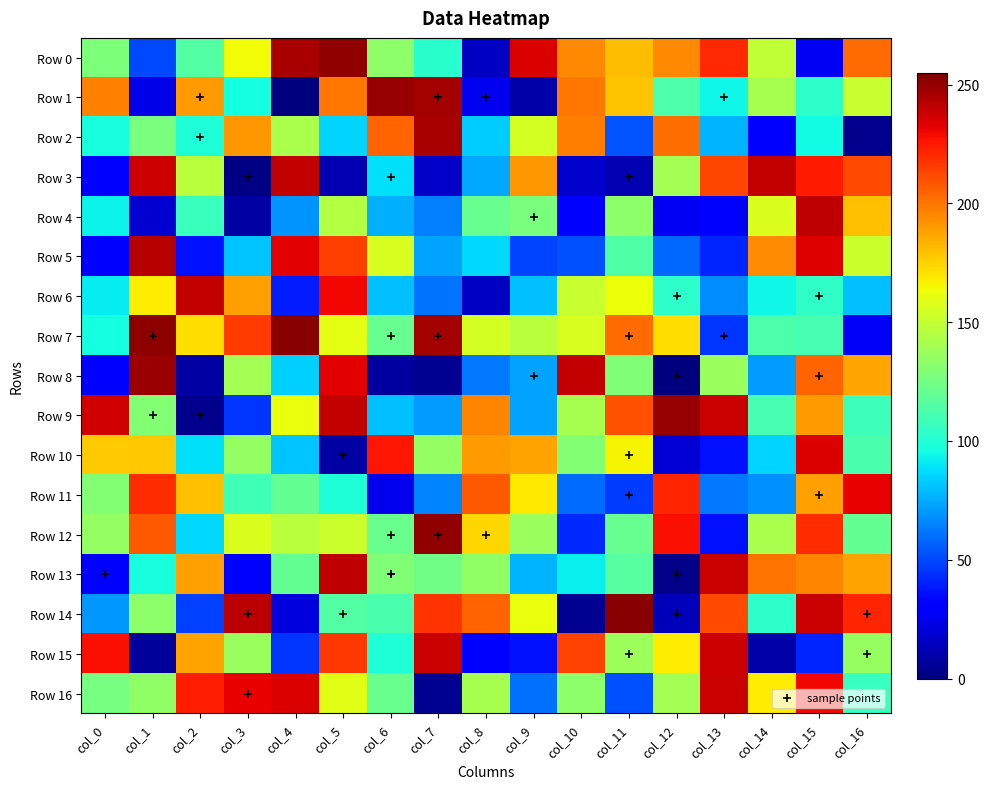

How many categories are shown in the chart?

17